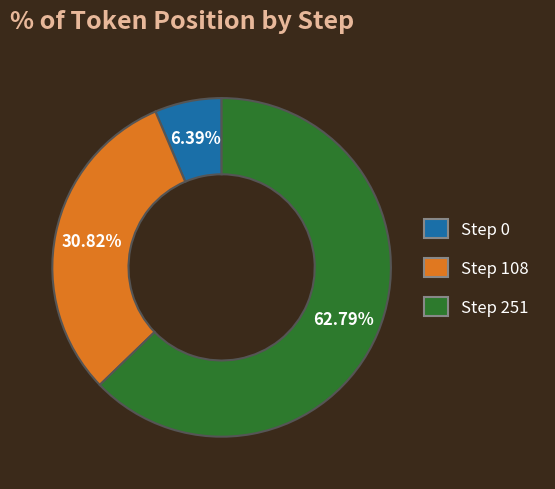

Does any single category account for the majority?

Yes